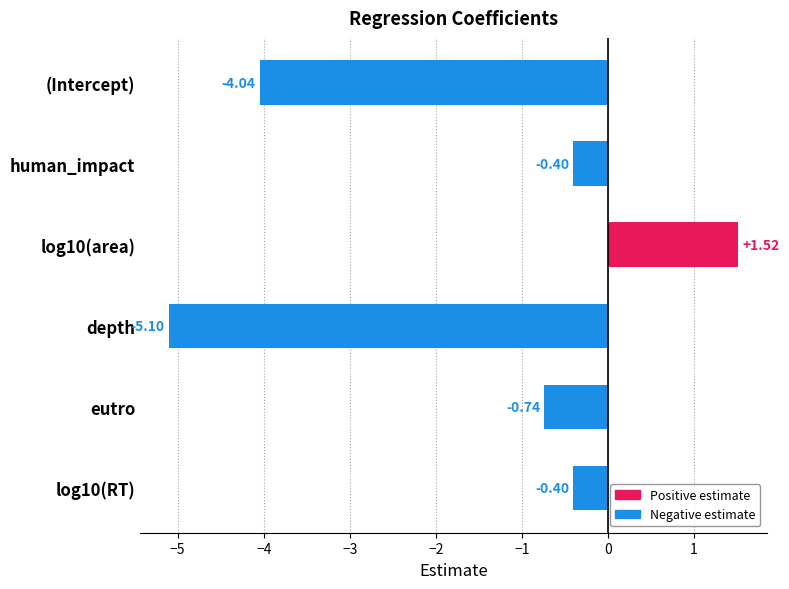

What is the label of the 6th bar from the bottom?

(Intercept)